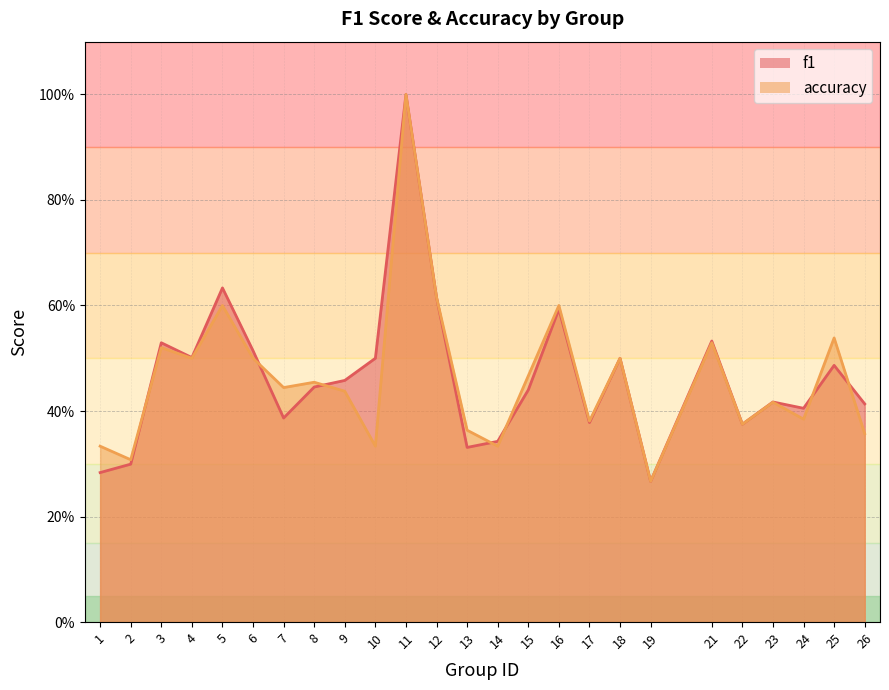

Reading right to left, transcribe all the data shown in this chart.

f1: 26=0.4	25=0.5	24=0.4	23=0.4	22=0.4	21=0.5	19=0.3	18=0.5	17=0.4	16=0.6	15=0.4	14=0.3	13=0.3	12=0.6	11=1.0	10=0.5	9=0.5	8=0.4	7=0.4	6=0.5	5=0.6	4=0.5	3=0.5	2=0.3	1=0.3
accuracy: 26=0.4	25=0.5	24=0.4	23=0.4	22=0.4	21=0.5	19=0.3	18=0.5	17=0.4	16=0.6	15=0.5	14=0.3	13=0.4	12=0.6	11=1.0	10=0.3	9=0.4	8=0.5	7=0.4	6=0.5	5=0.6	4=0.5	3=0.5	2=0.3	1=0.3